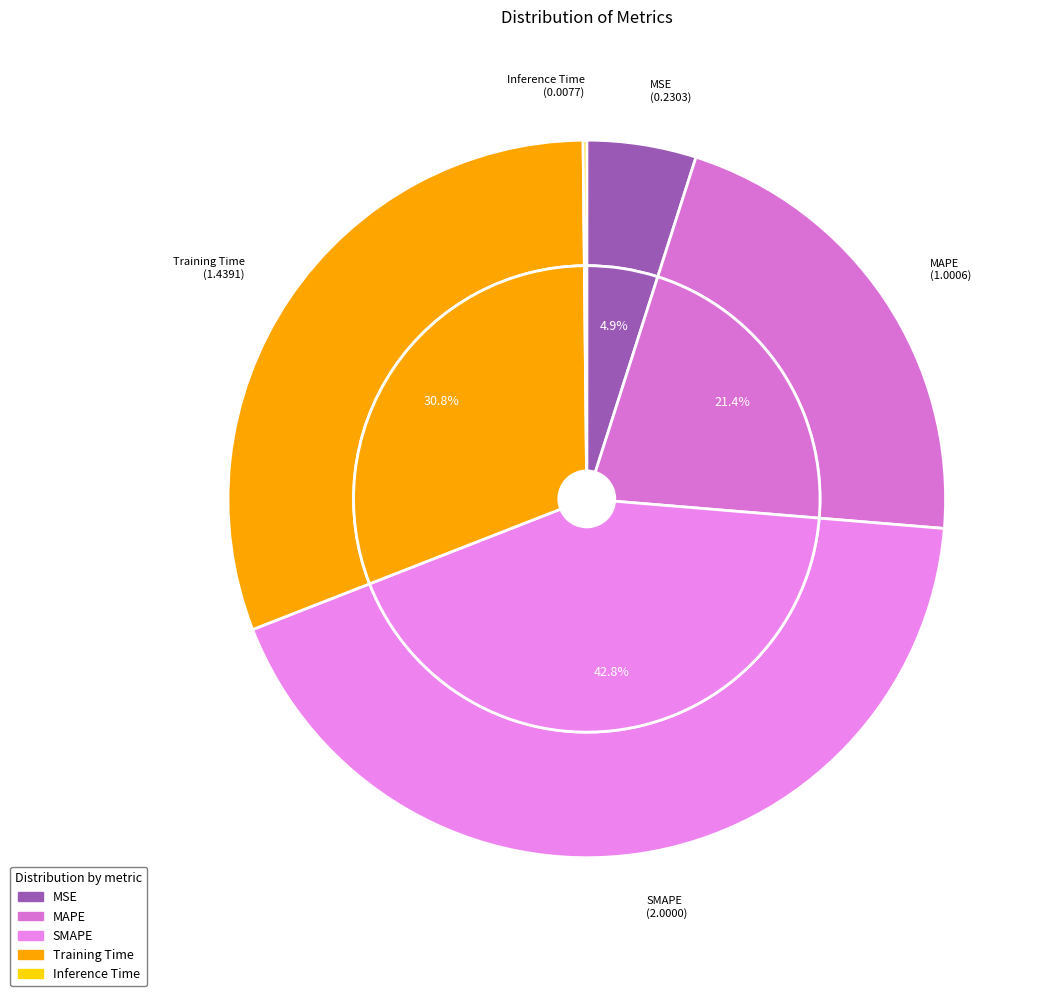

What is the largest slice in the pie chart?

SMAPE